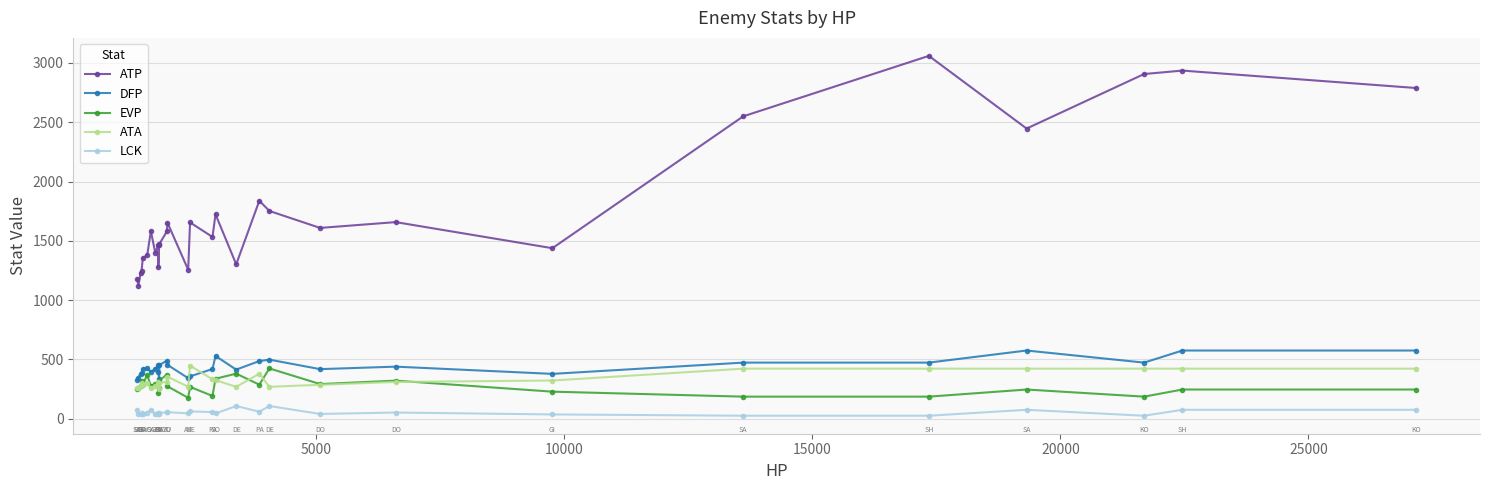

At how many categories does at least one series exceed 2056?

6